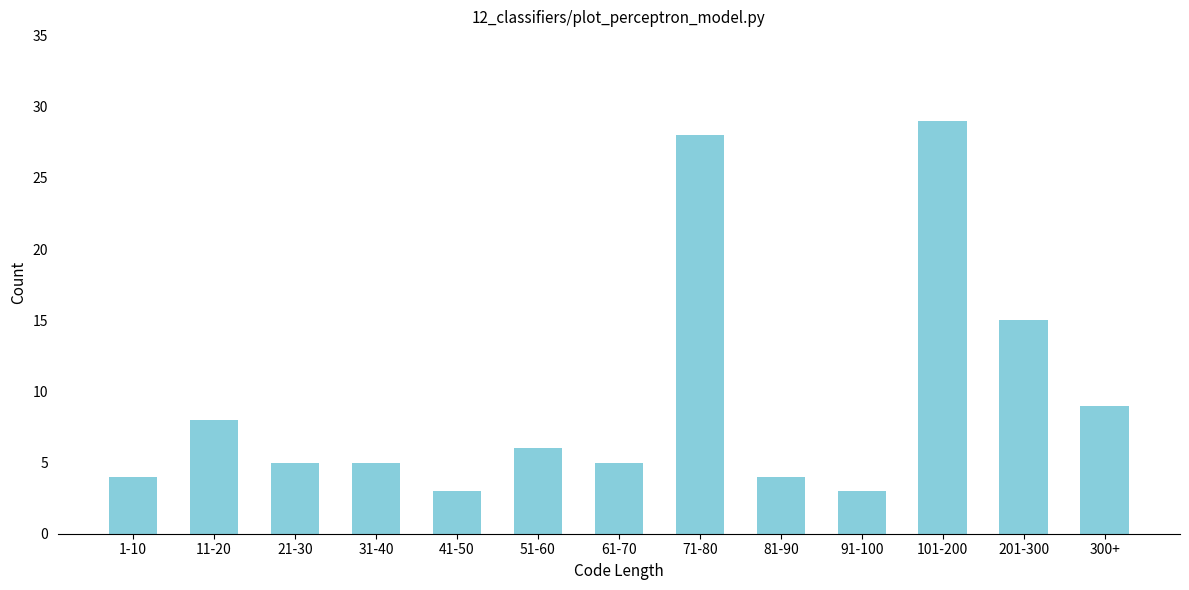

Reading right to left, transcribe all the data shown in this chart.

9	15	29	3	4	28	5	6	3	5	5	8	4